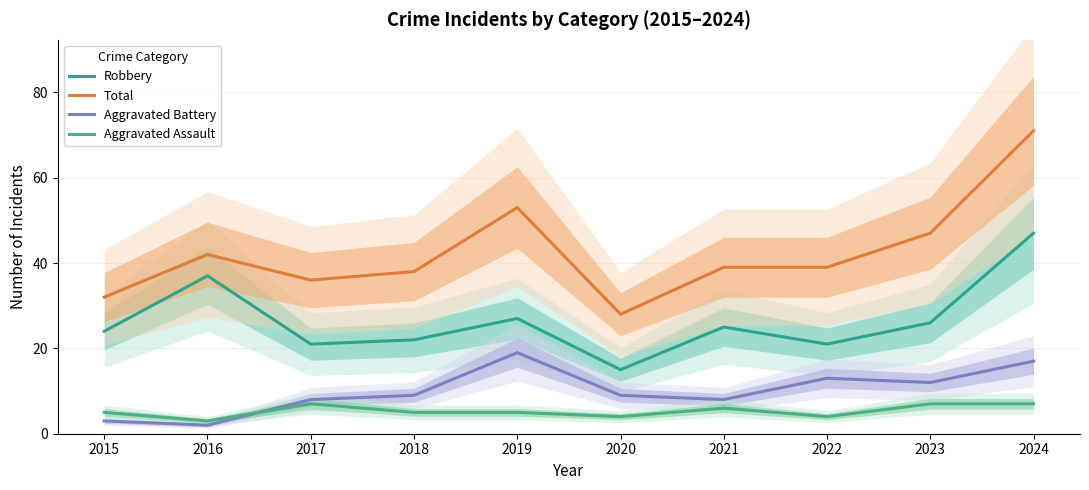

How many lines are shown in the chart?

4